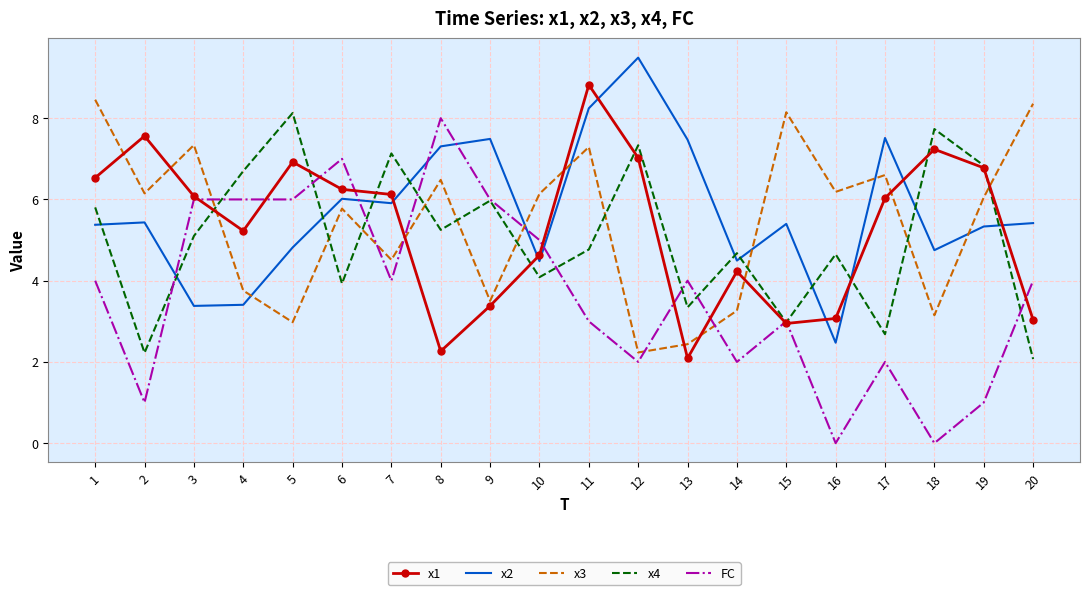

Count the FC values in the range 2 to 6.

14